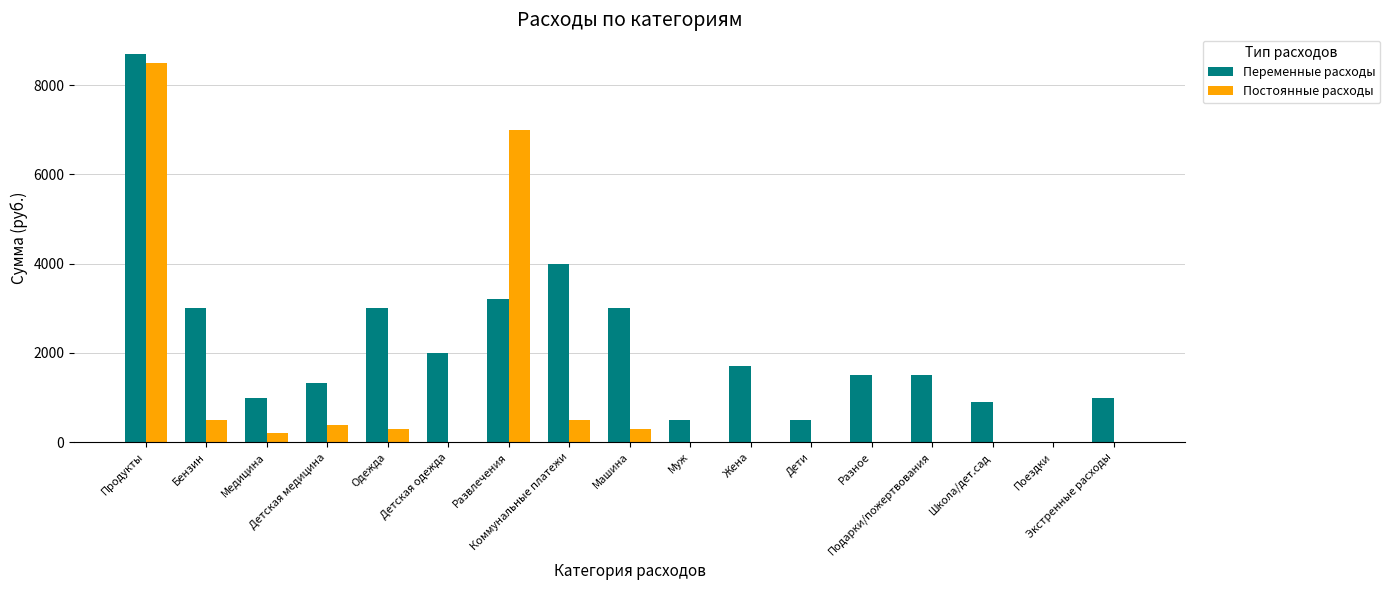

What is the approximate value of Постоянные расходы at Медицина, to the nearest 100?

200